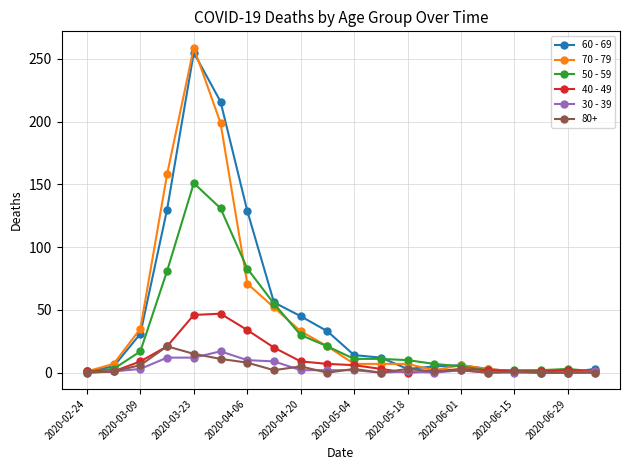

In 60 - 69, how many points are higher than both neighbors (excluding endpoints)?

2